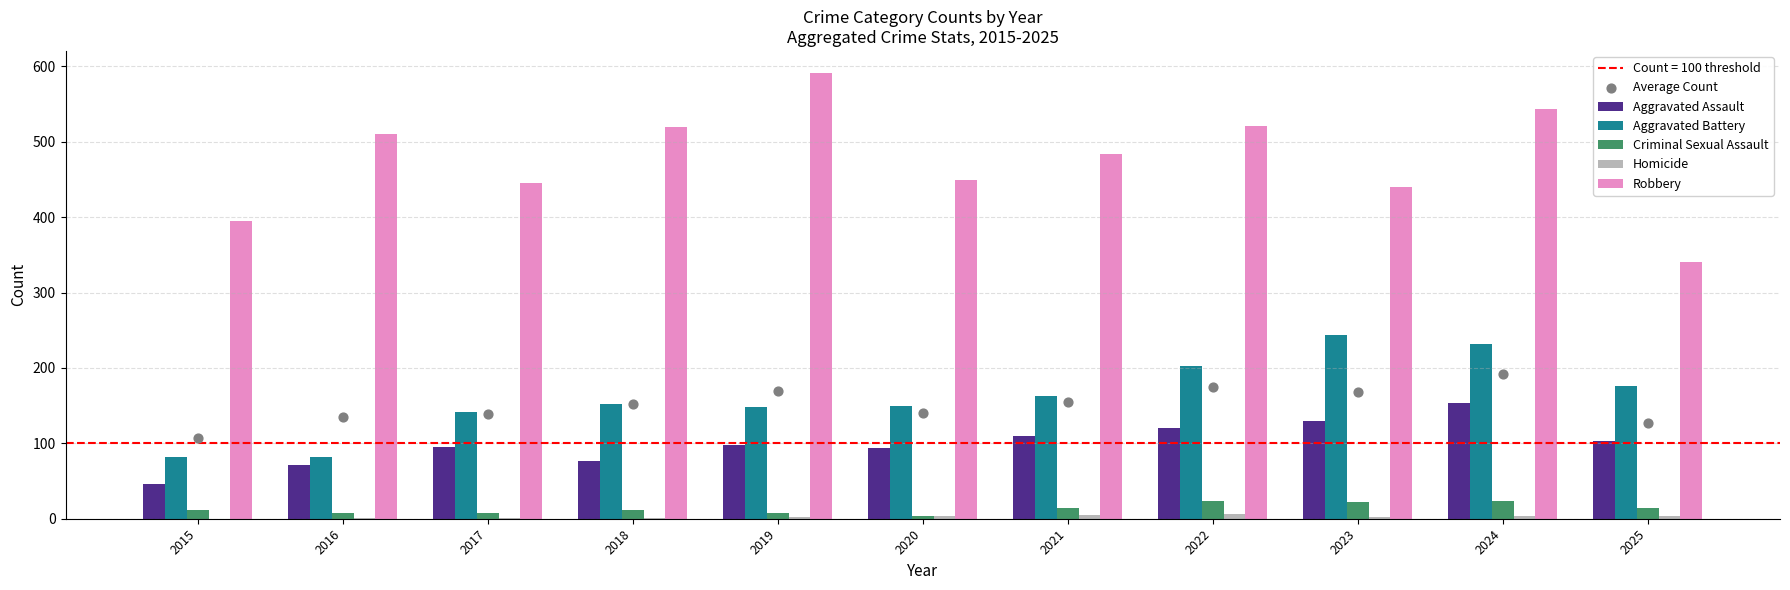

Which series has the largest Y range (max minus min)?

Robbery